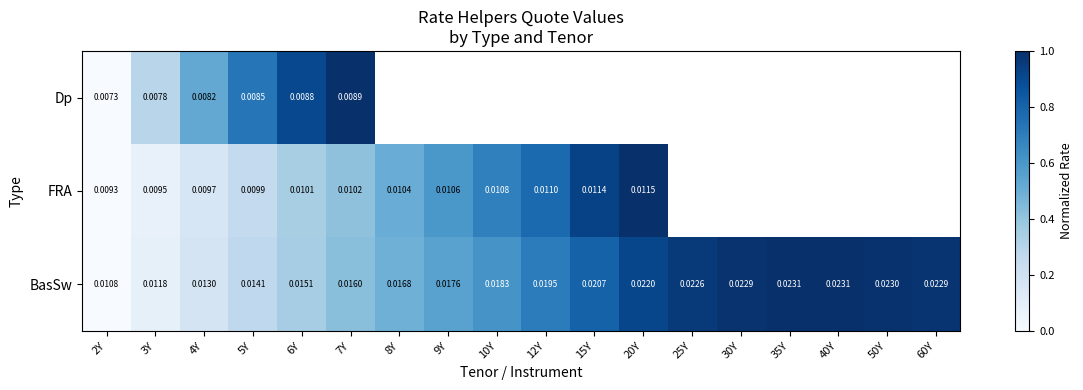

Which series changed the most between 4Y and 6Y?

BasSw